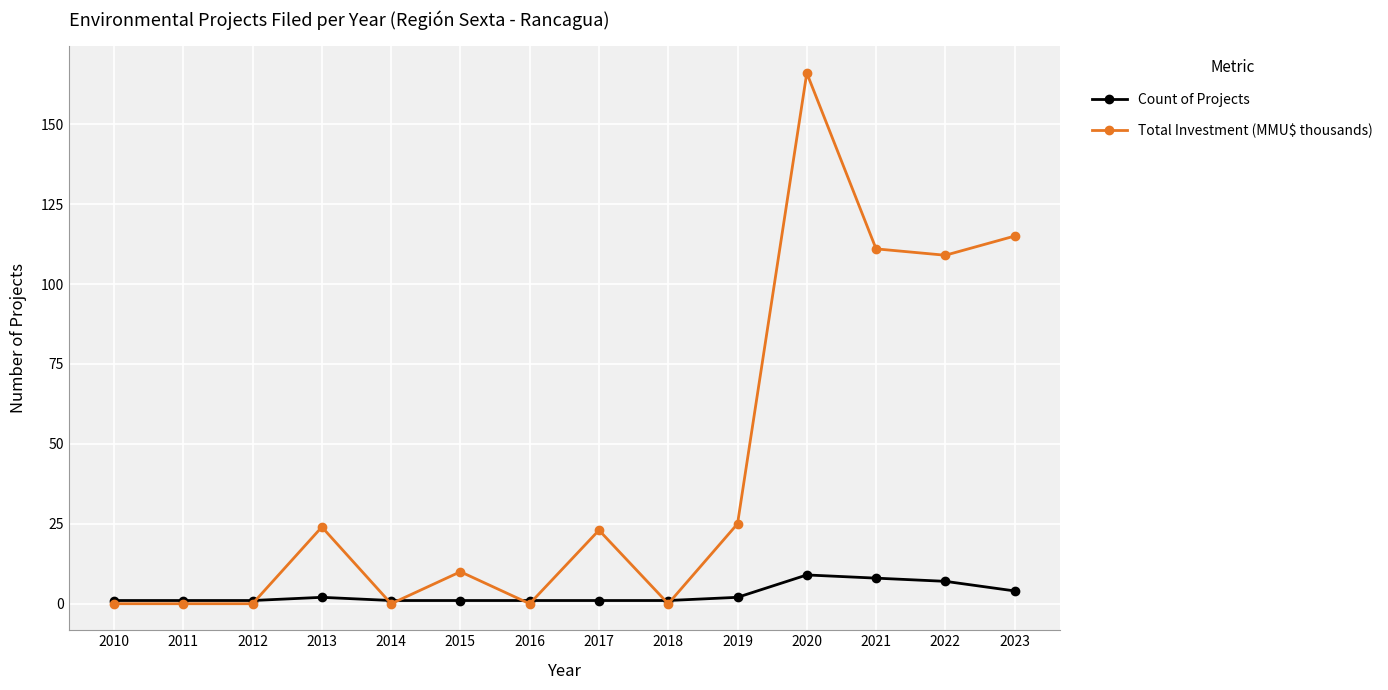

Reading right to left, extract all data points from this chart.

Count of Projects: 4	7	8	9	2	1	1	1	1	1	2	1	1	1
Total Investment (MMU$ thousands): 115	109	111	166	25	0	23	0	10	0	24	0	0	0